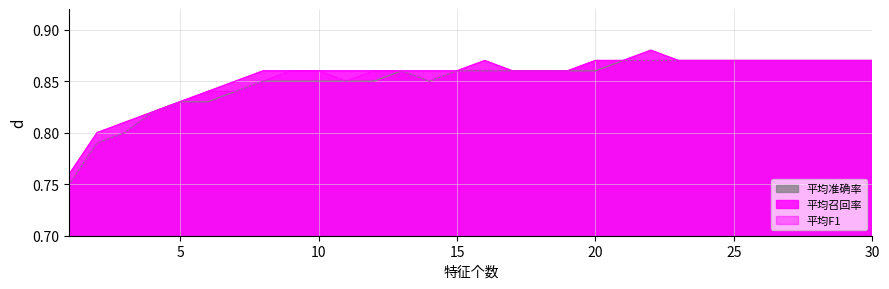

The 平均召回率 series shows 0.5 at 8. True or false?

False